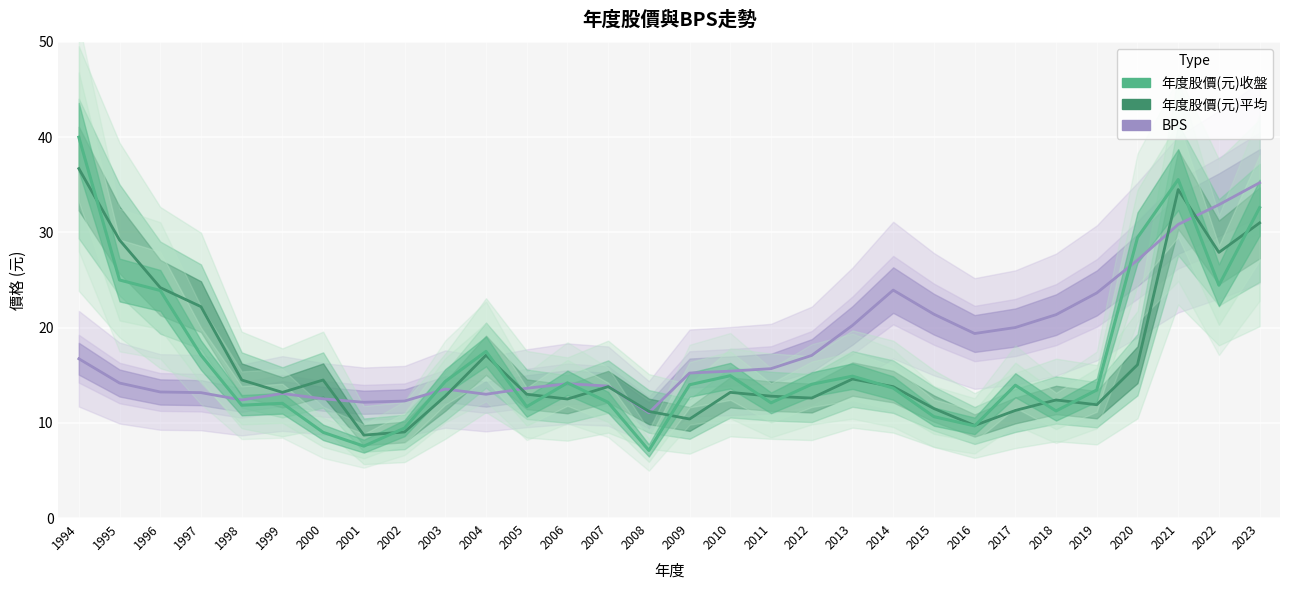

Reading left to right, transcribe all the data shown in this chart.

BPS: 16.7	14.2	13.2	13.2	12.4	13.1	12.5	12.2	12.3	13.6	13.0	13.6	14.1	13.9	11.1	15.2	15.4	15.7	17.1	20.2	23.9	21.4	19.4	20.0	21.4	23.6	27.1	30.8	32.9	35.2
年度股價(元)平均: 36.7	29.2	24.2	22.2	14.5	13.2	14.5	8.7	9.0	12.8	17.1	13.0	12.5	13.8	11.2	10.4	13.2	12.8	12.6	14.6	13.8	11.5	9.7	11.3	12.4	11.9	16.1	34.5	27.9	31.0
年度股價(元)收盤: 40.0	25.0	23.9	17.1	11.8	12.1	9.0	7.5	9.4	14.3	17.5	11.7	14.2	12.2	7.1	14.0	14.9	12.1	14.1	14.9	13.7	10.7	9.7	13.9	11.2	13.4	29.4	35.5	24.4	32.6